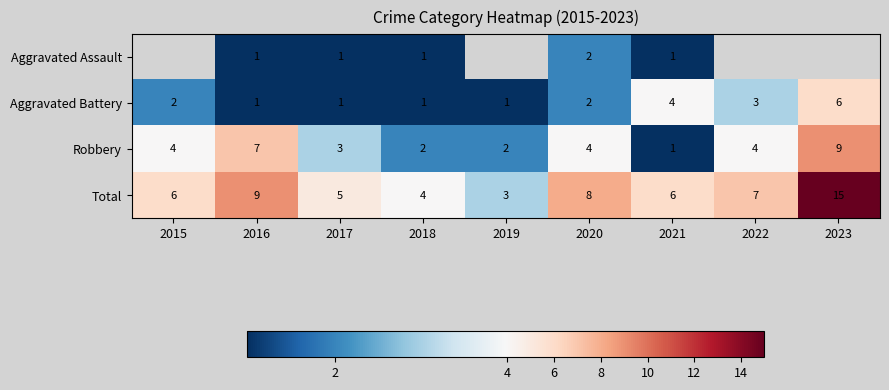

Is it true that Robbery equals 5 at 2020?

False